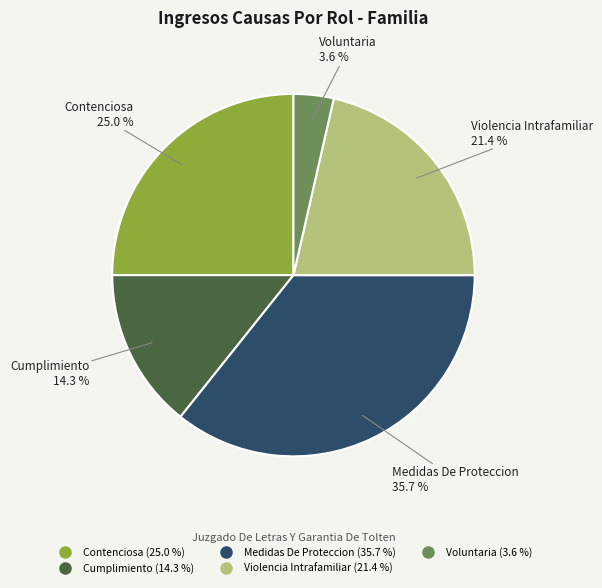

Which has a higher value, Cumplimiento or Voluntaria?

Cumplimiento